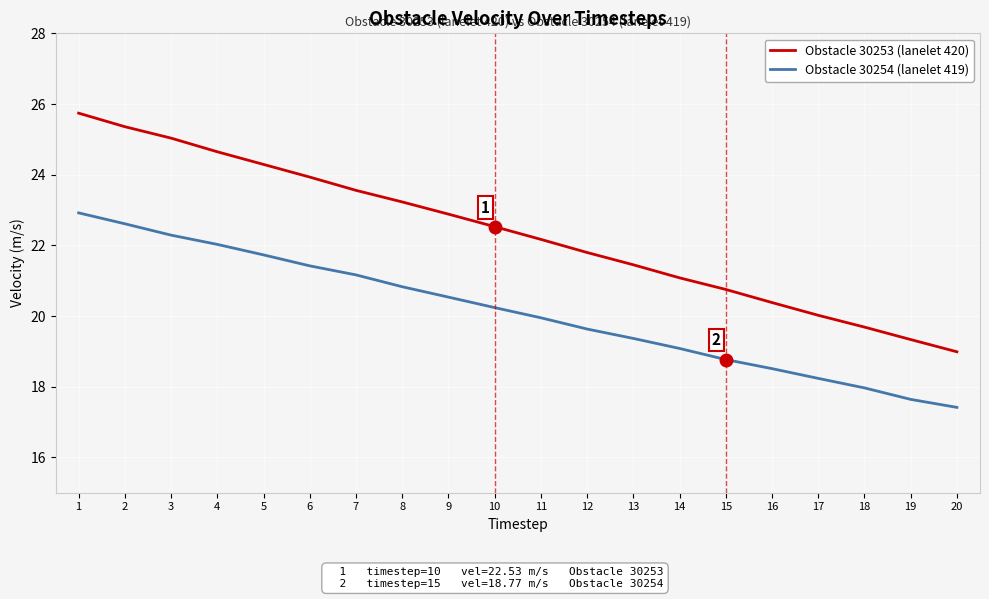

What is the average value of the Obstacle 30253 (lanelet 420) series?

22.3